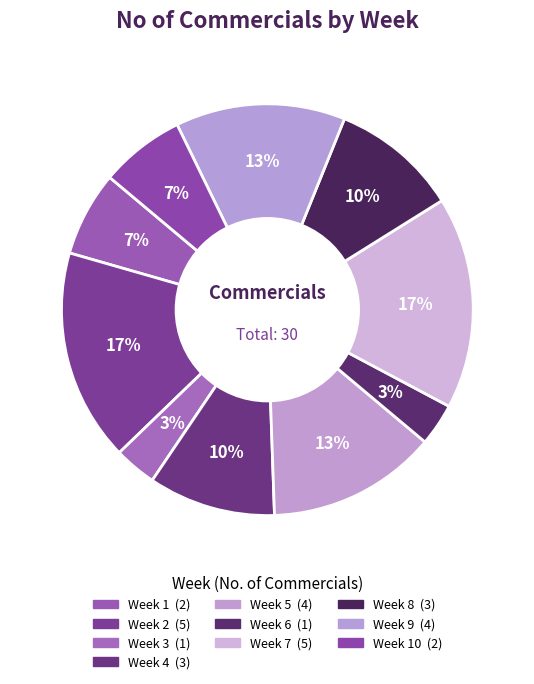

How many segments does this pie chart have?

10